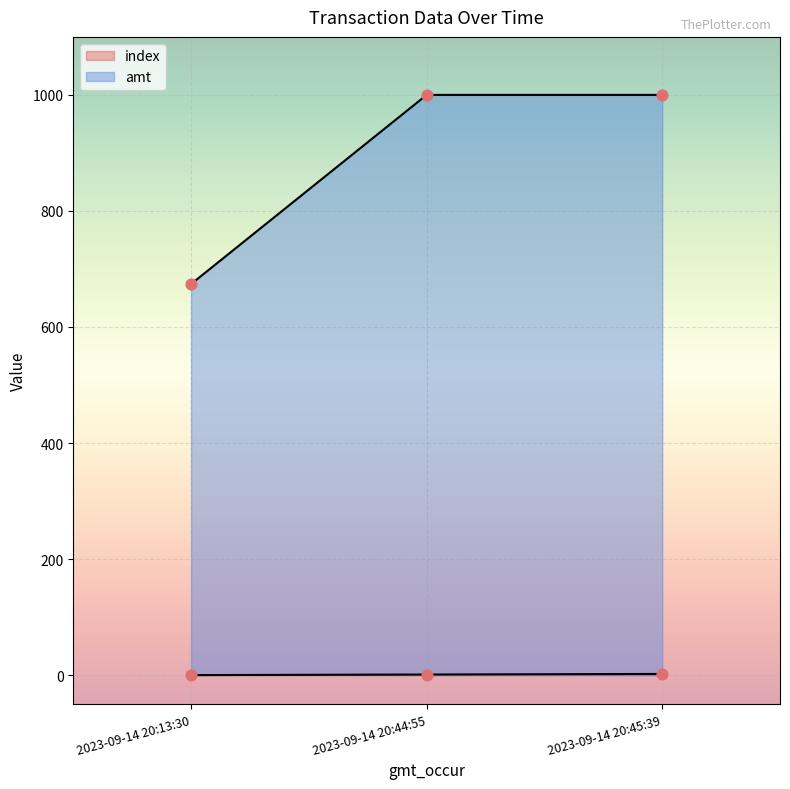

What are all the series names shown in the legend?

index, amt